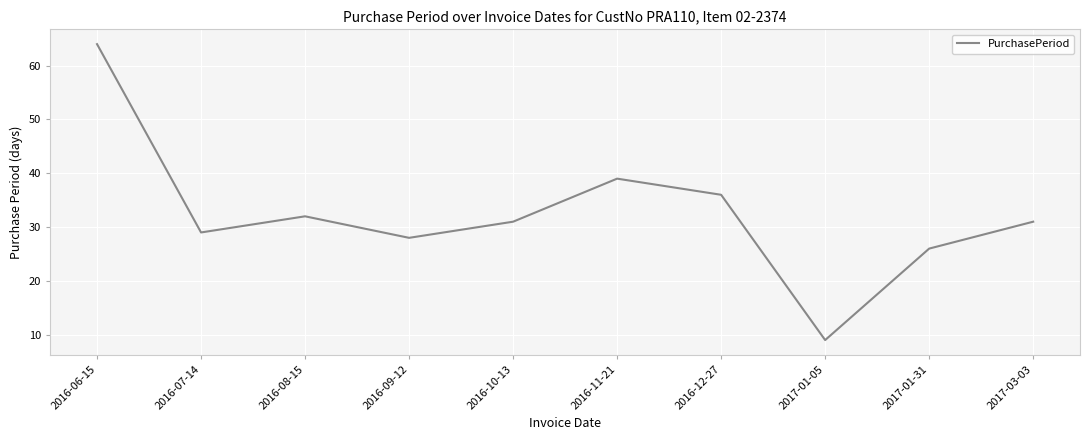

How many categories are shown in the chart?

10